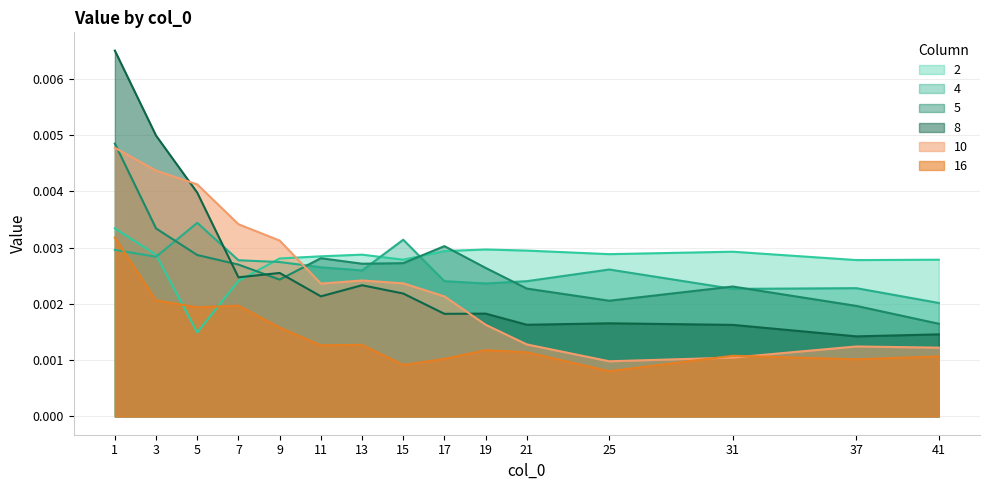

What are all the series names shown in the legend?

2, 4, 5, 8, 10, 16